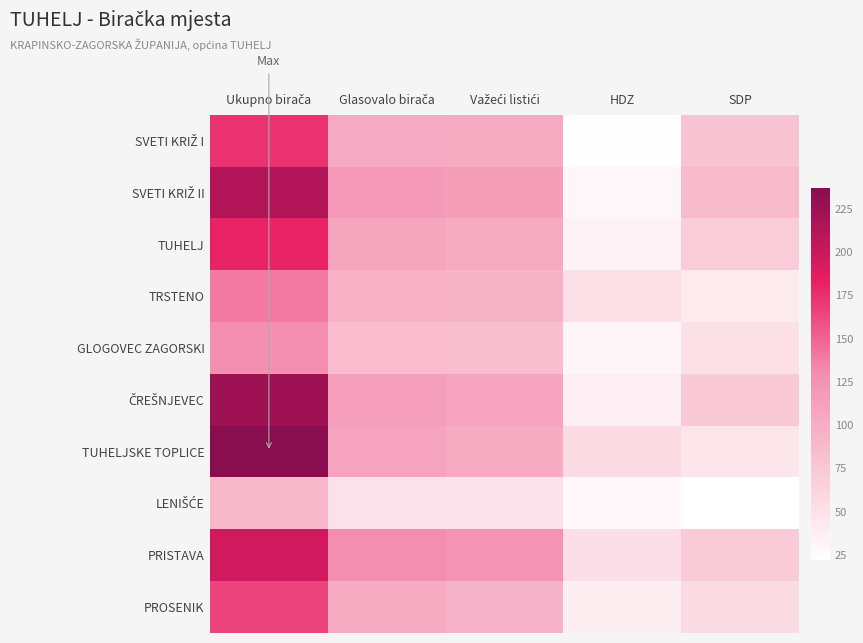

Rank the series at Glasovalo birača from highest to lowest value.

PRISTAVA, SVETI KRIŽ II, ČREŠNJEVEC, TUHELJSKE TOPLICE, TUHELJ, SVETI KRIŽ I, PROSENIK, TRSTENO, GLOGOVEC ZAGORSKI, LENIŠĆE